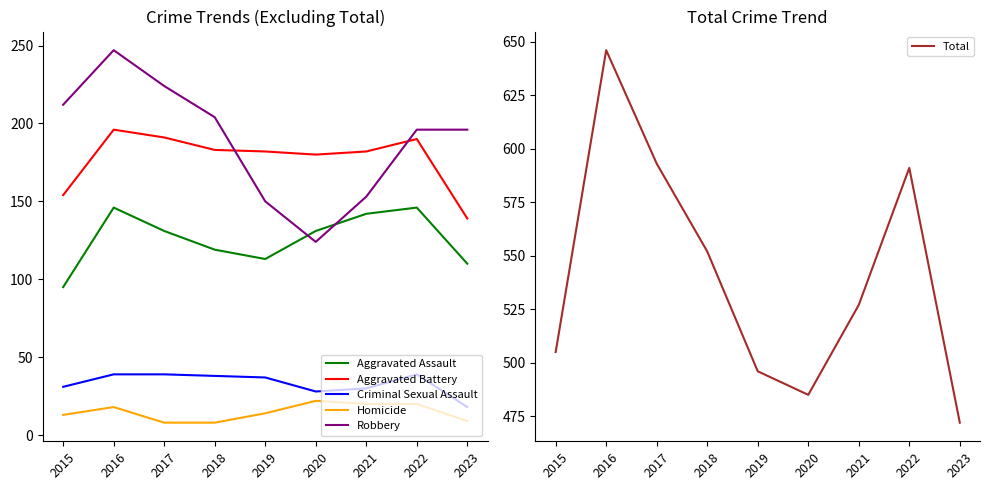

At which category does Aggravated Battery reach its first local valley?

2020